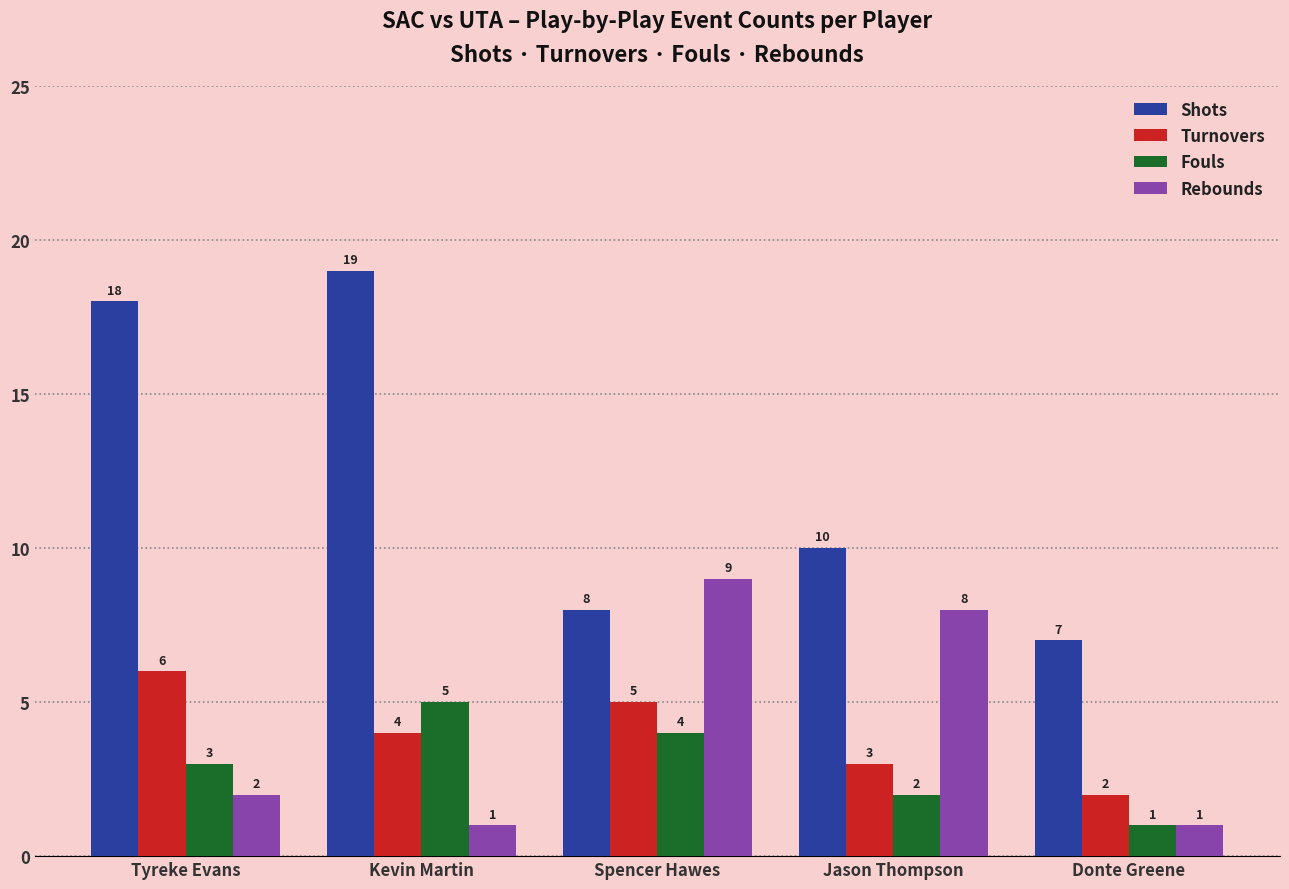

What is the difference between the second highest and second lowest values in the Fouls series?

2